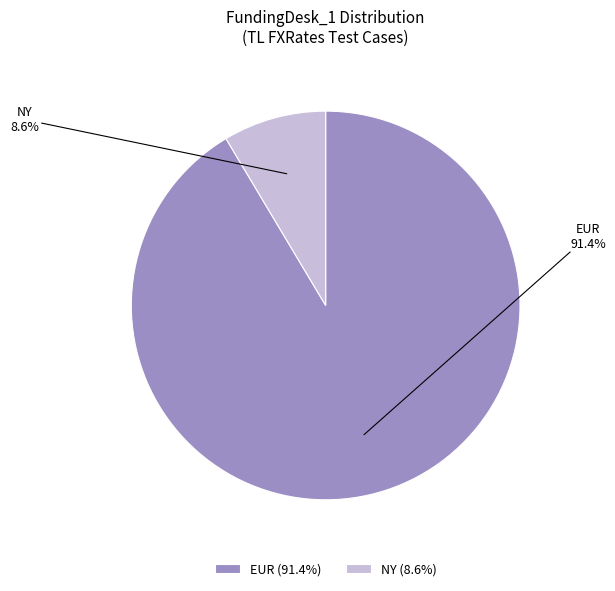

Which category has the biggest portion of the pie?

EUR (91.4%)